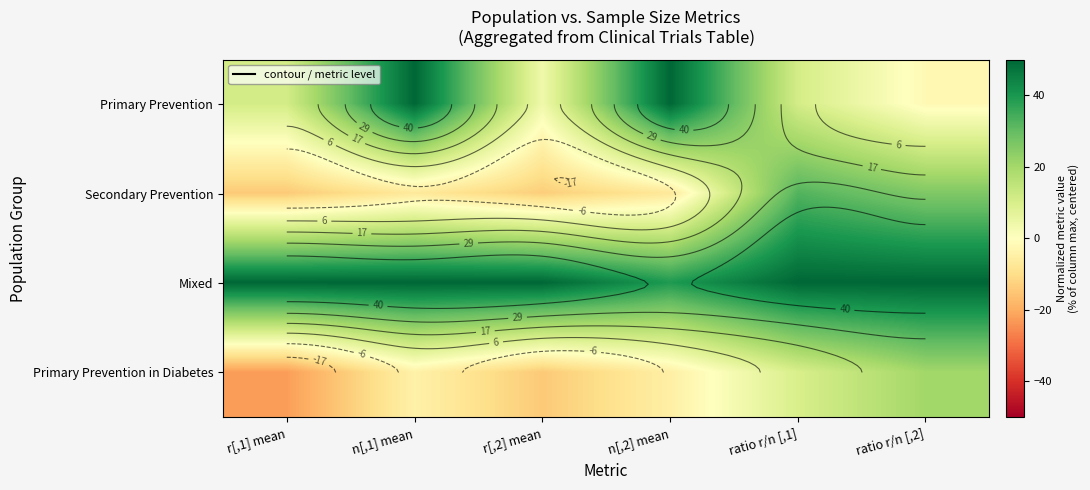

What is the difference between the Primary Prevention in Diabetes values at ratio r/n [,1] and ratio r/n [,2]?

10.5